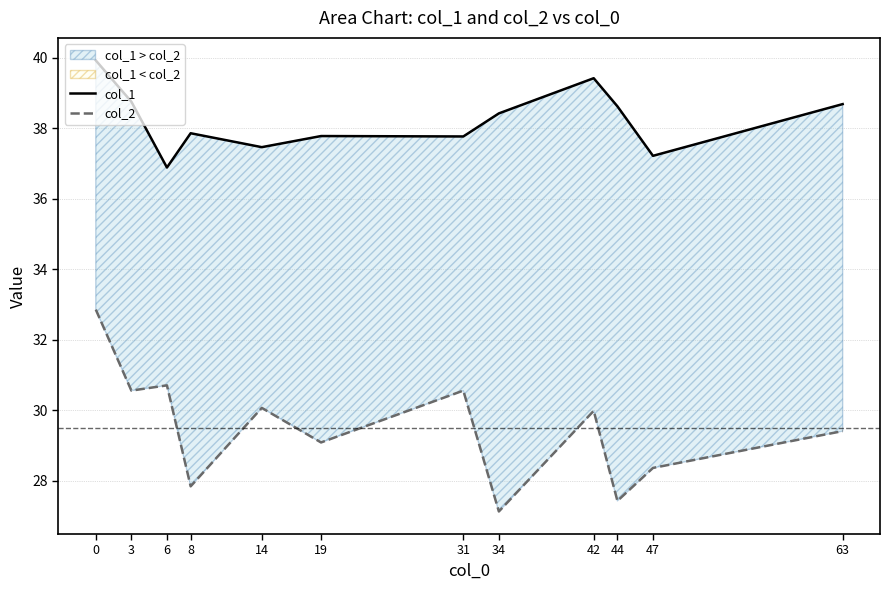

True or false: col_2 and col_1 intersect in this chart.

False